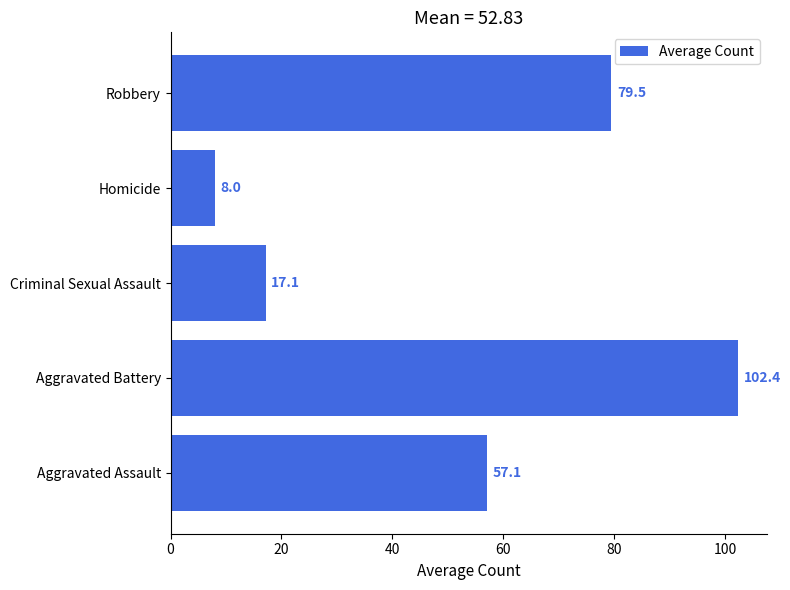

Does the chart contain any negative values?

No